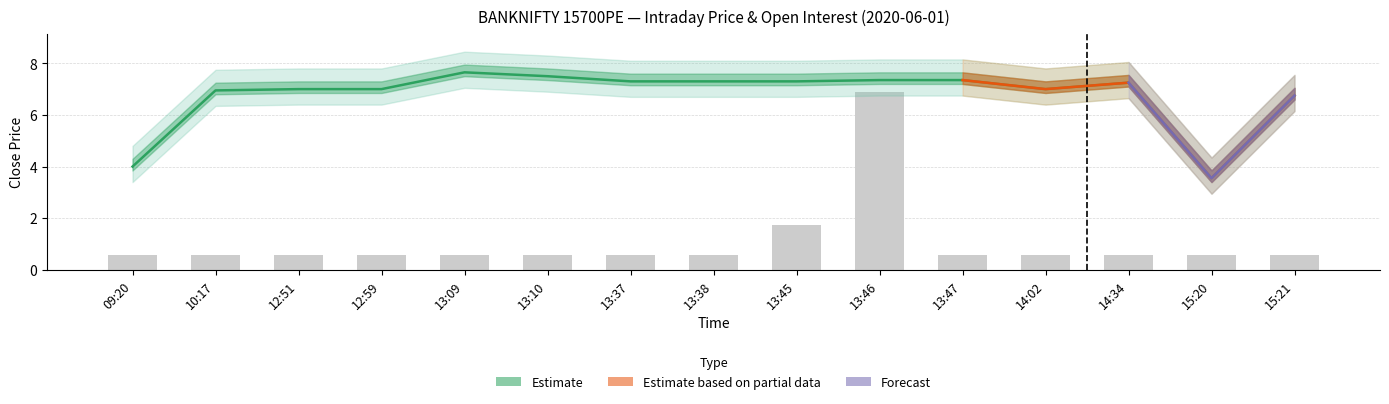

At which label is the value closest to 3?

13:45